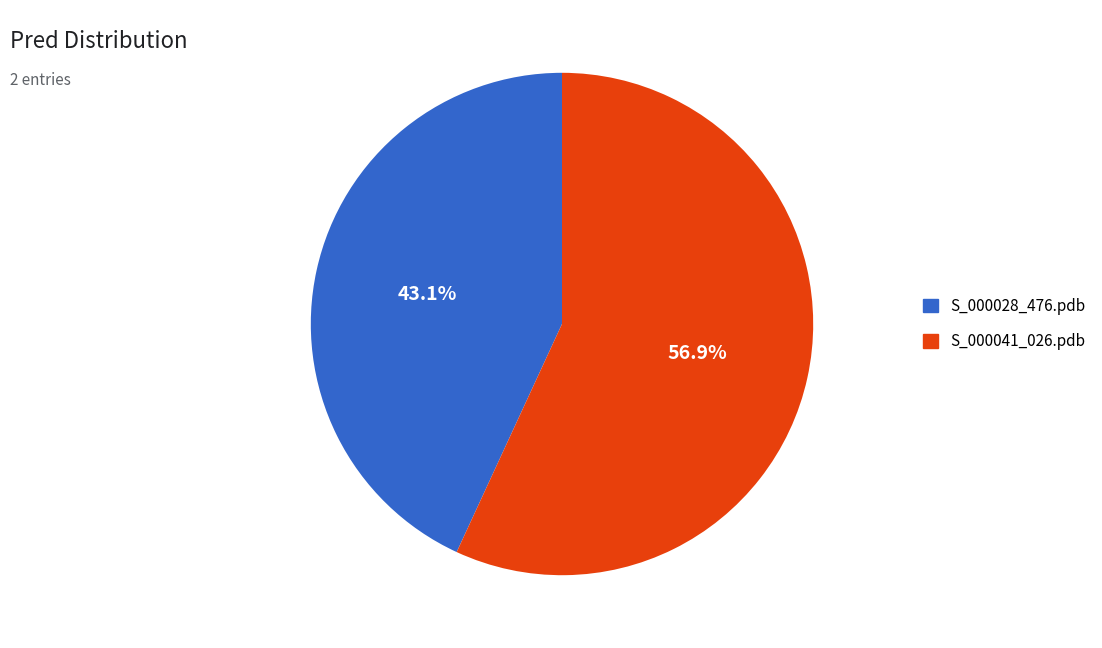

Does S_000028_476.pdb account for over 50% of the chart?

No